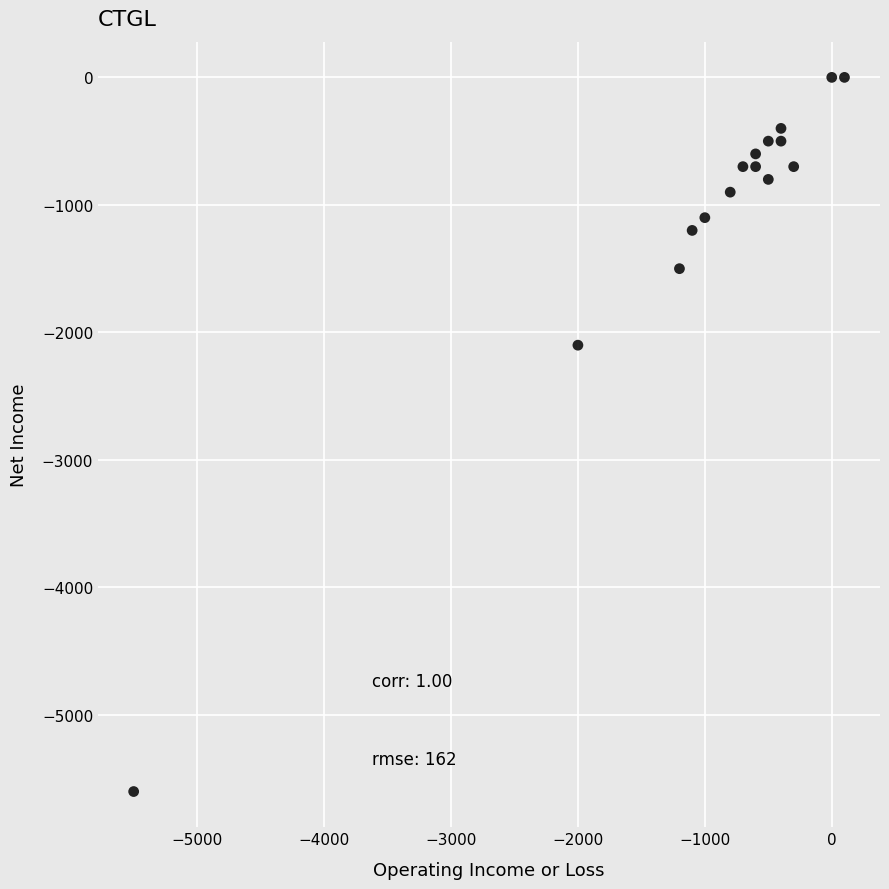

What Y value in the scatter plot is closest to -2800?

-2100